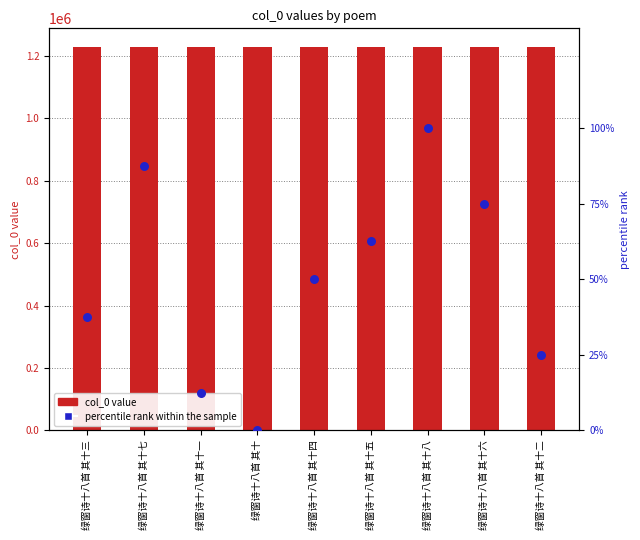

At which category is the sum across all series the highest?

绿窗诗十八首 其十八